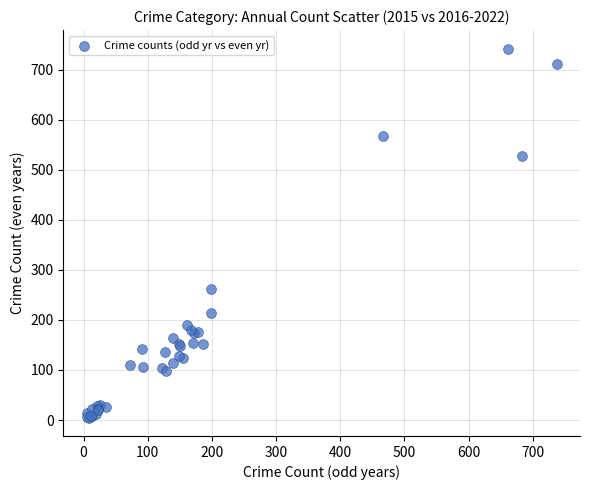

What Y value in the scatter plot is closest to 373?

262